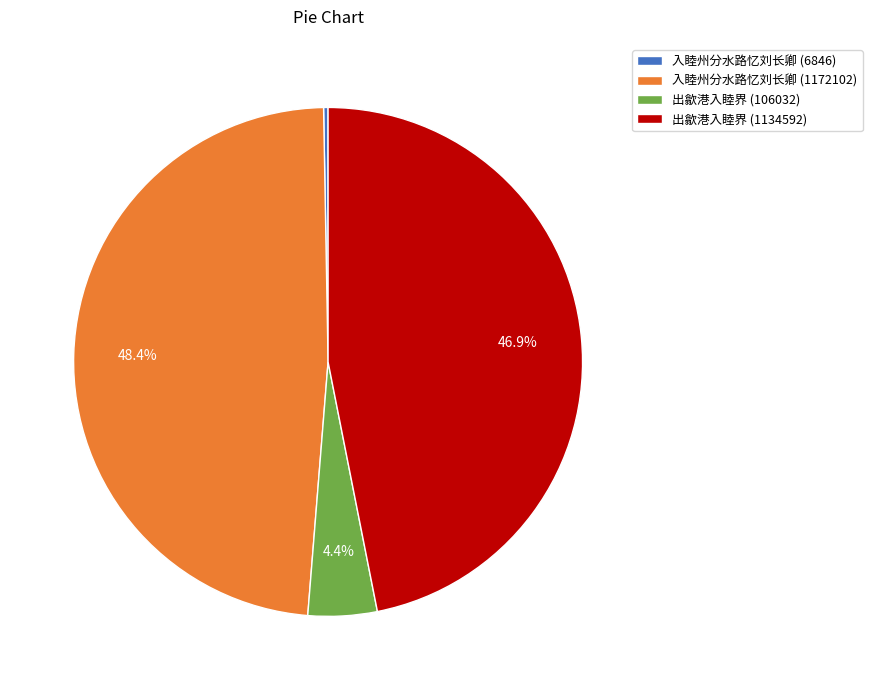

What is the total percentage of 入睦州分水路忆刘长卿 (1172102) and 出歙港入睦界 (1134592)?

95.3%